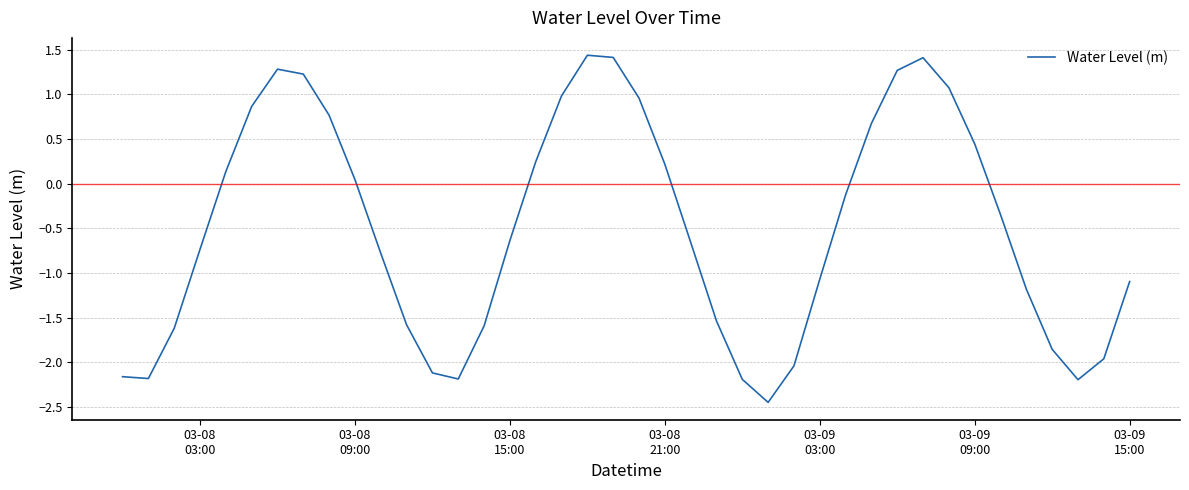

What is the greatest value displayed?

1.4